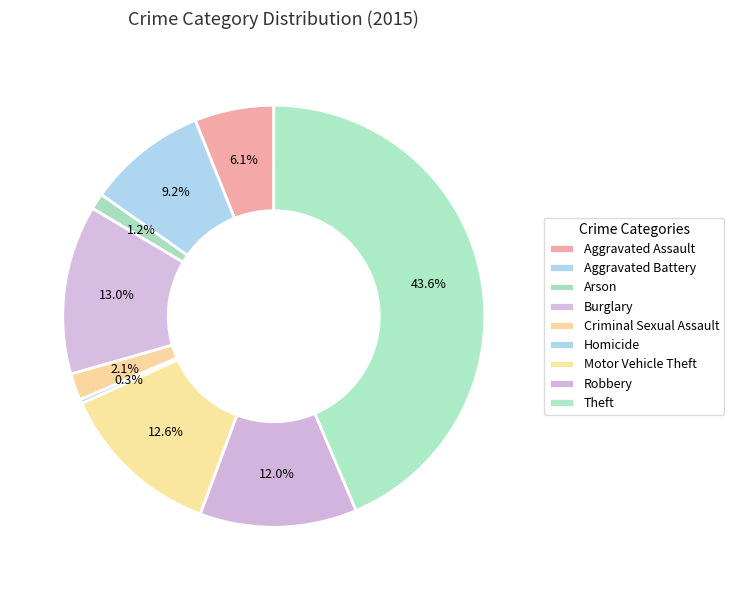

Count the number of slices in the pie.

9